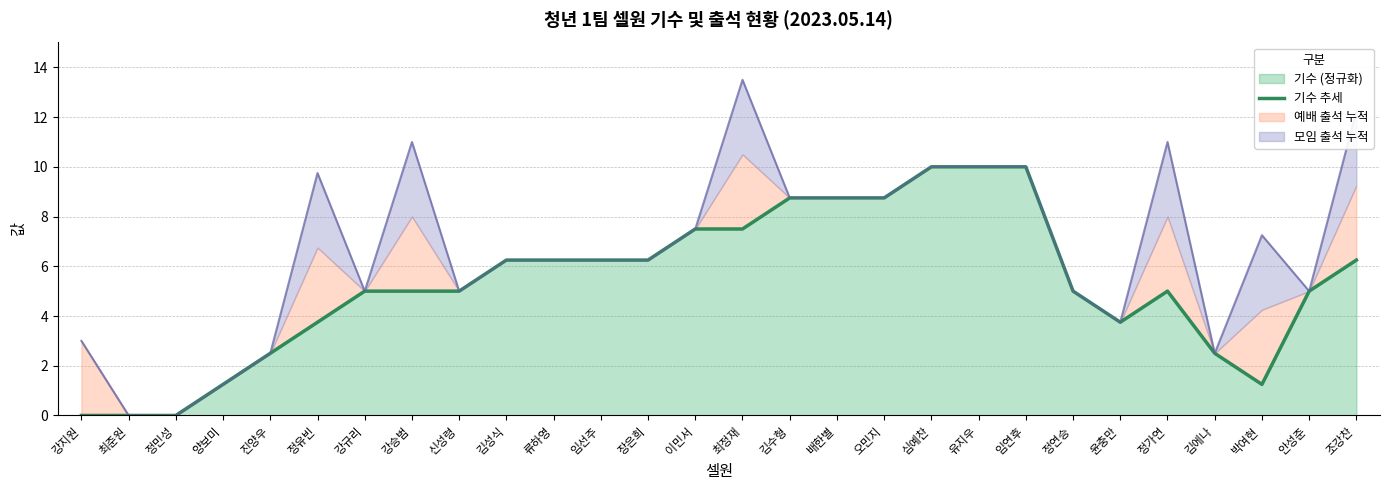

Rank the categories by value from lowest to highest.

강지원, 최준원, 정민성, 양보미, 박여현, 진양우, 김에나, 정유빈, 윤충만, 강규리, 강승범, 신성령, 정연승, 정가연, 안성준, 김성식, 류하영, 임선주, 장은희, 조강찬, 이민서, 최정재, 김수형, 배한별, 오민지, 심예찬, 유지우, 임연후